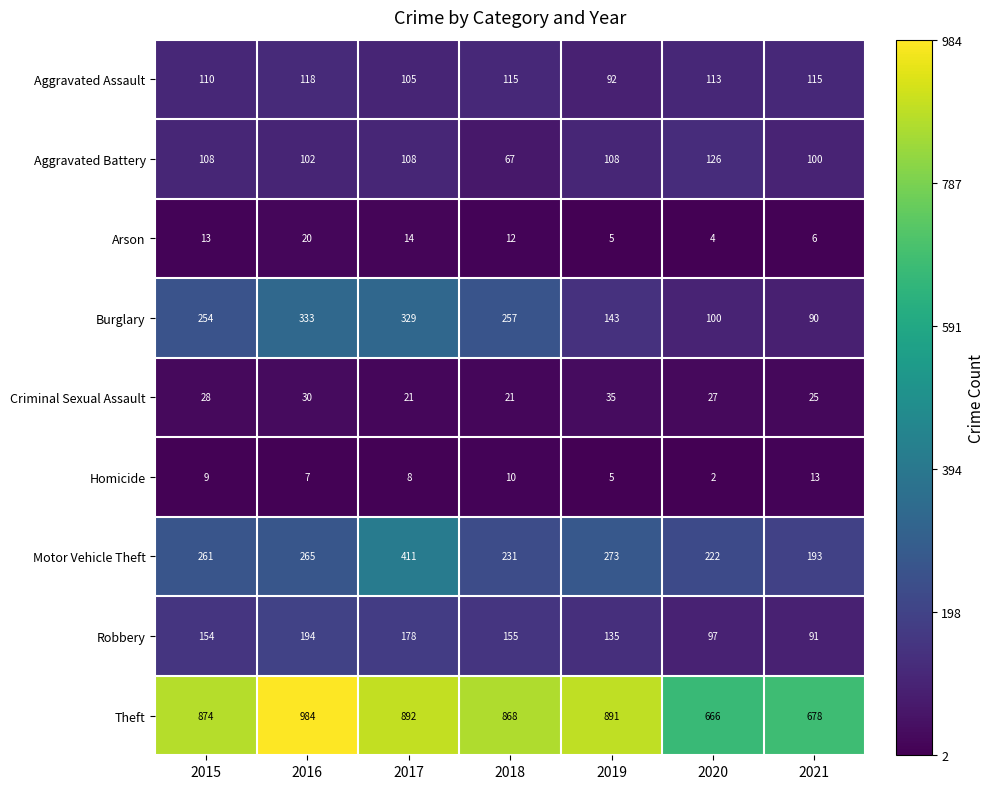

What is the sum of all Theft values?

5853